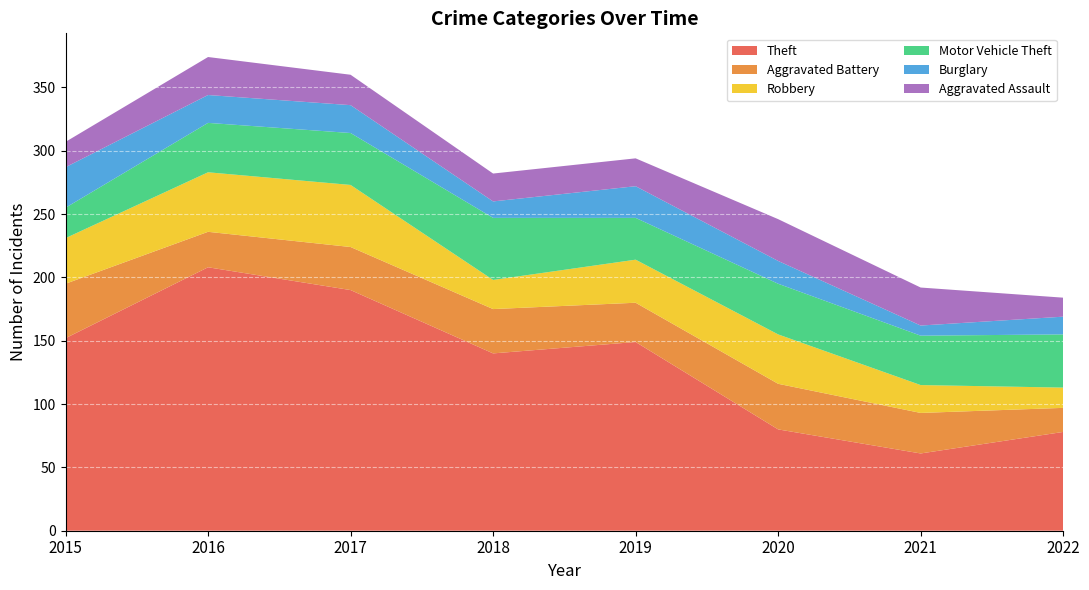

Reading left to right, what are all the values shown in this chart?

Theft: 2015=152	2016=208	2017=190	2018=140	2019=149	2020=80	2021=61	2022=78
Aggravated Battery: 2015=43	2016=28	2017=34	2018=35	2019=31	2020=36	2021=32	2022=19
Robbery: 2015=36	2016=47	2017=49	2018=23	2019=34	2020=39	2021=22	2022=16
Motor Vehicle Theft: 2015=24	2016=39	2017=41	2018=49	2019=33	2020=40	2021=39	2022=42
Burglary: 2015=32	2016=22	2017=22	2018=13	2019=25	2020=18	2021=8	2022=14
Aggravated Assault: 2015=20	2016=30	2017=24	2018=22	2019=22	2020=33	2021=30	2022=15